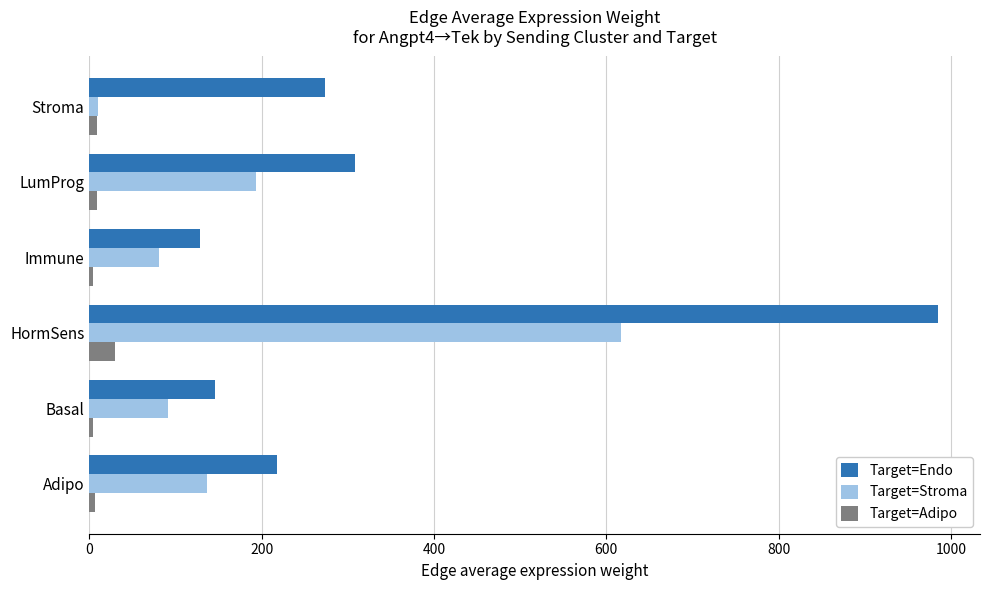

Which label corresponds to the largest value in the chart?

HormSens